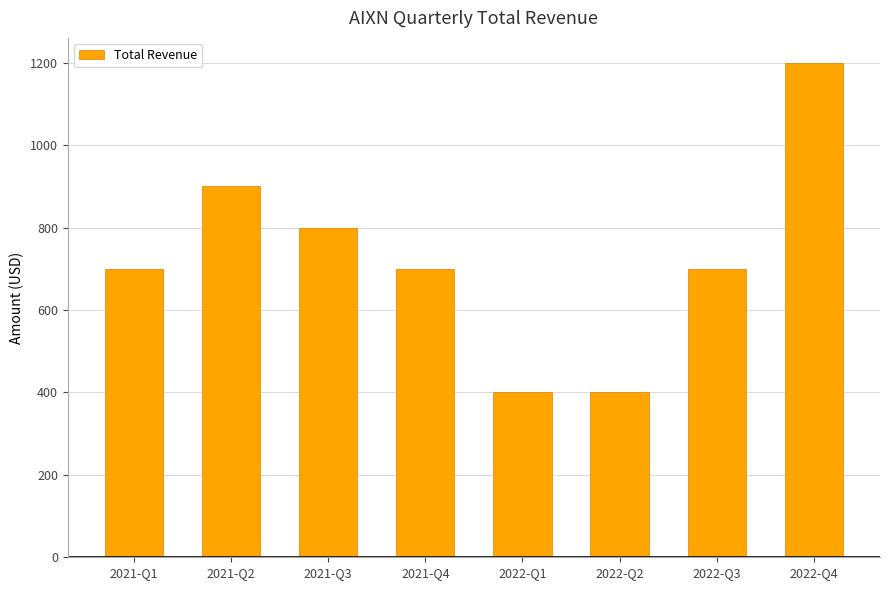

The value at 2021-Q4 is 332. True or false?

False